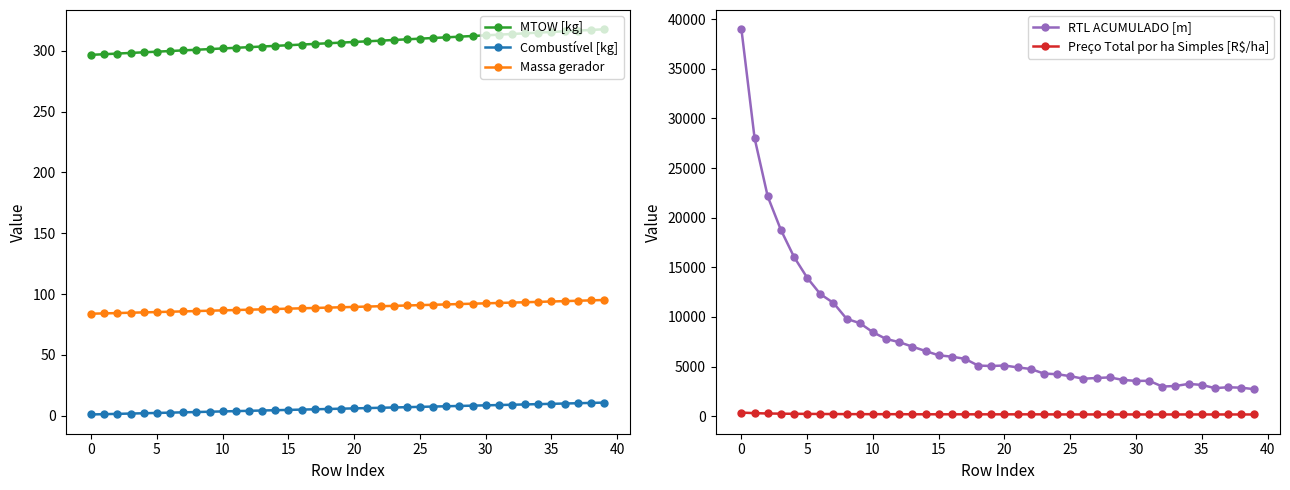

What is the label of the 16th point from the right?

24